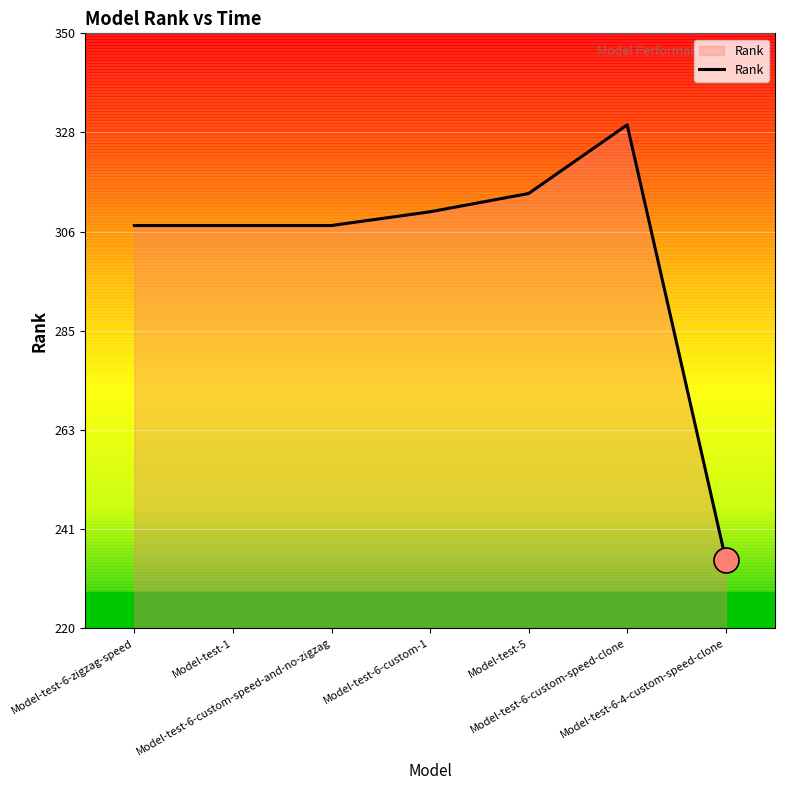

Which has a higher value, Model-test-6-custom-speed-and-no-zigzag or Model-test-6-custom-1?

Model-test-6-custom-1